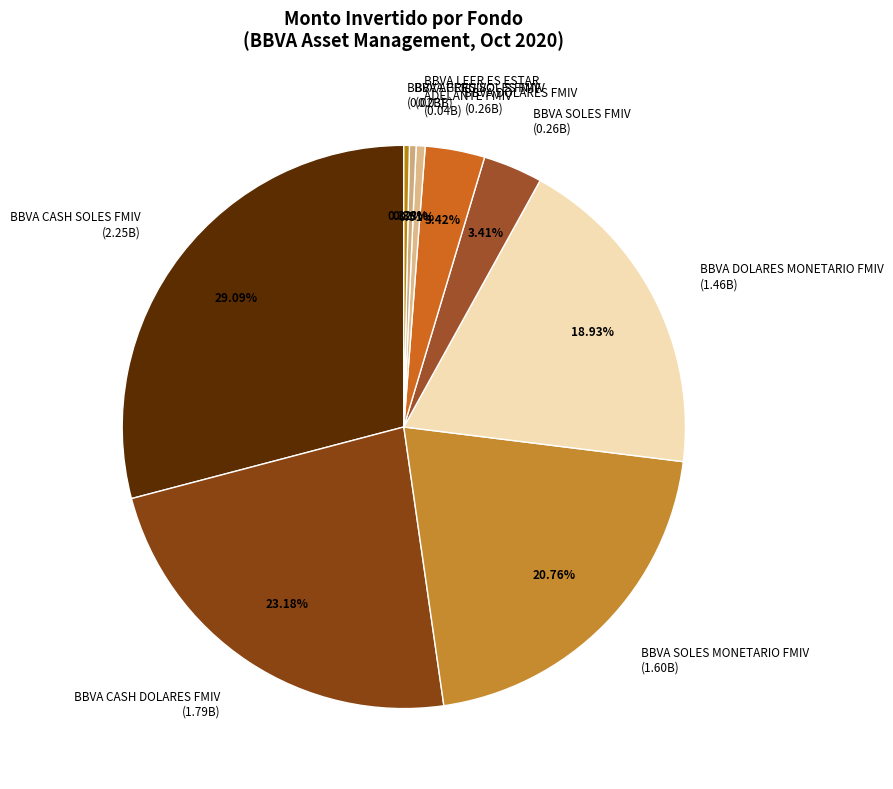

Is there any slice that represents more than half of the pie?

No